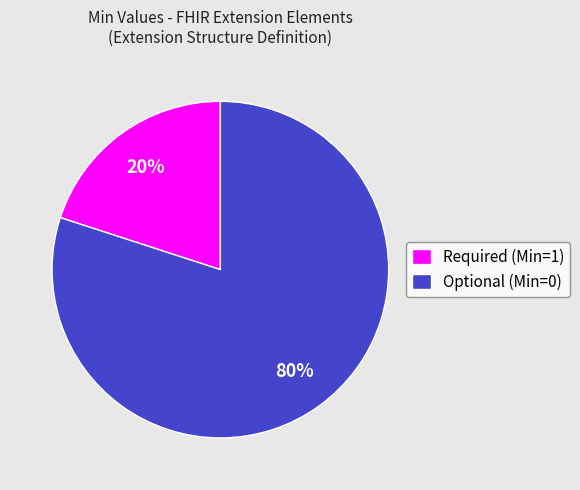

Which slice represents more than half of the pie?

Optional (Min=0)